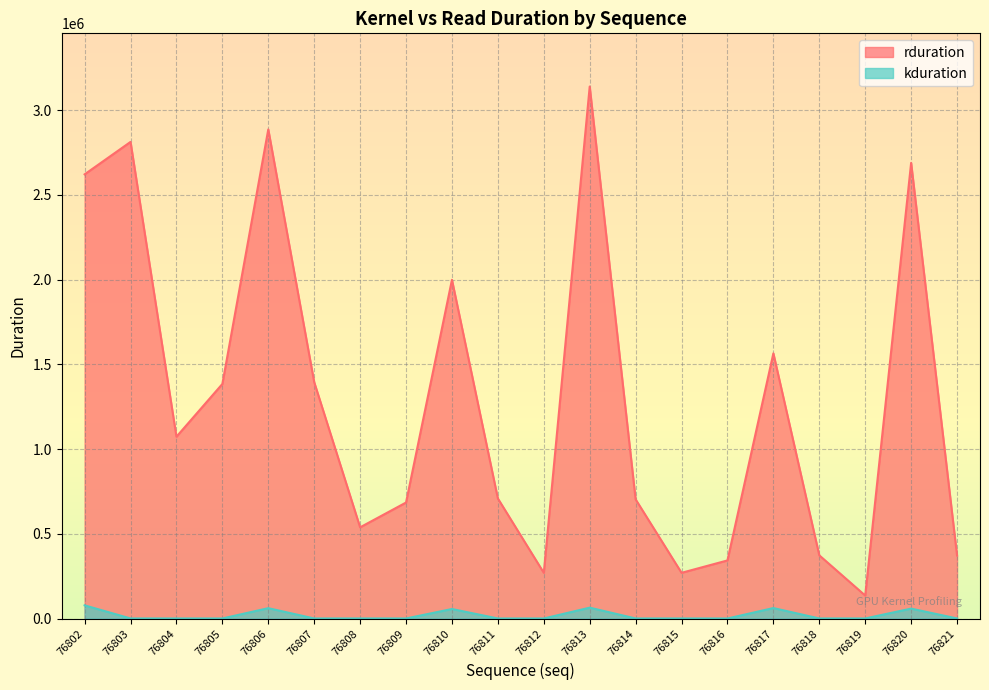

What is the total value across all series at 76808?

539642